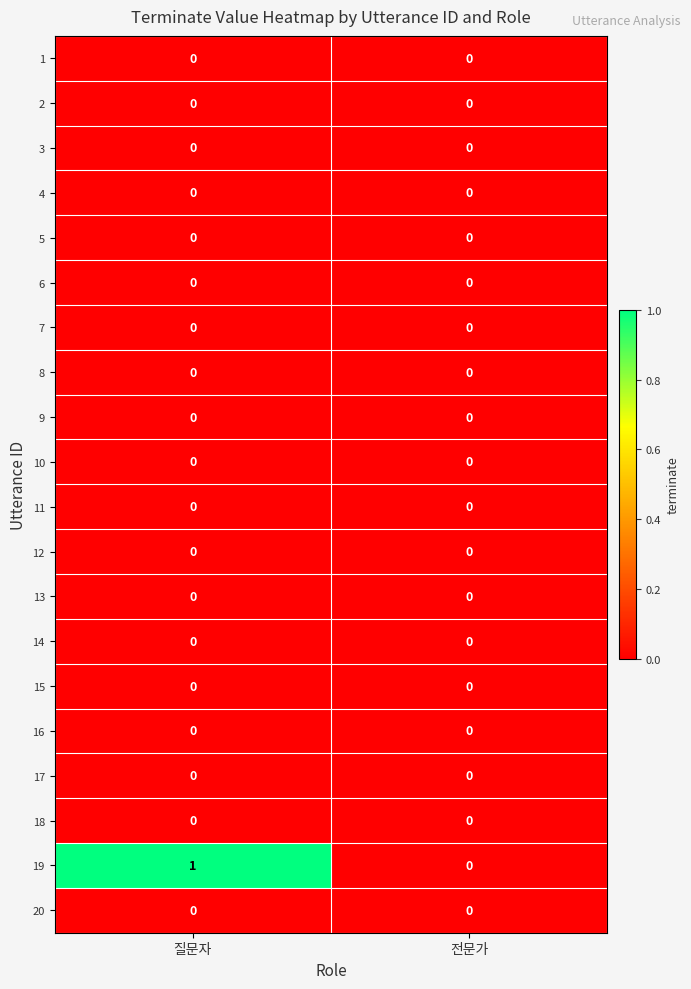

Which series has the largest range (max minus min)?

19